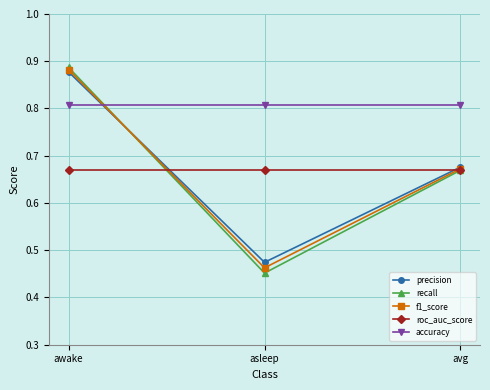

At which category is the sum across all series the highest?

awake